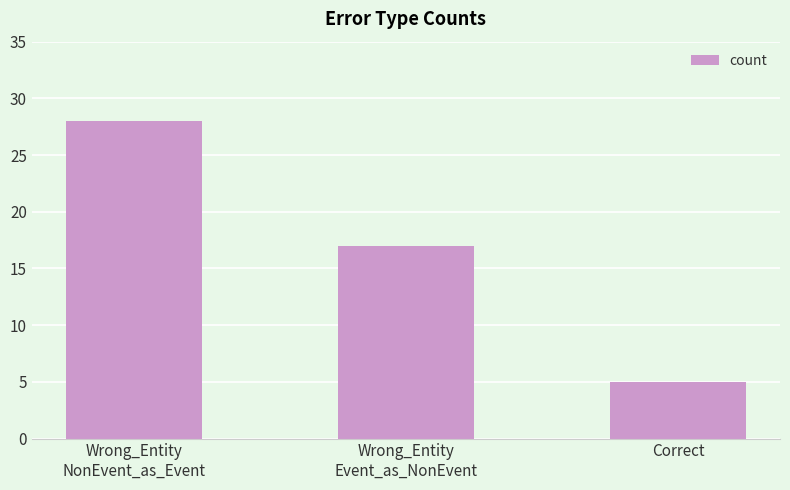

What is the change in value from Wrong_Entity
NonEvent_as_Event to Wrong_Entity
Event_as_NonEvent?

-11